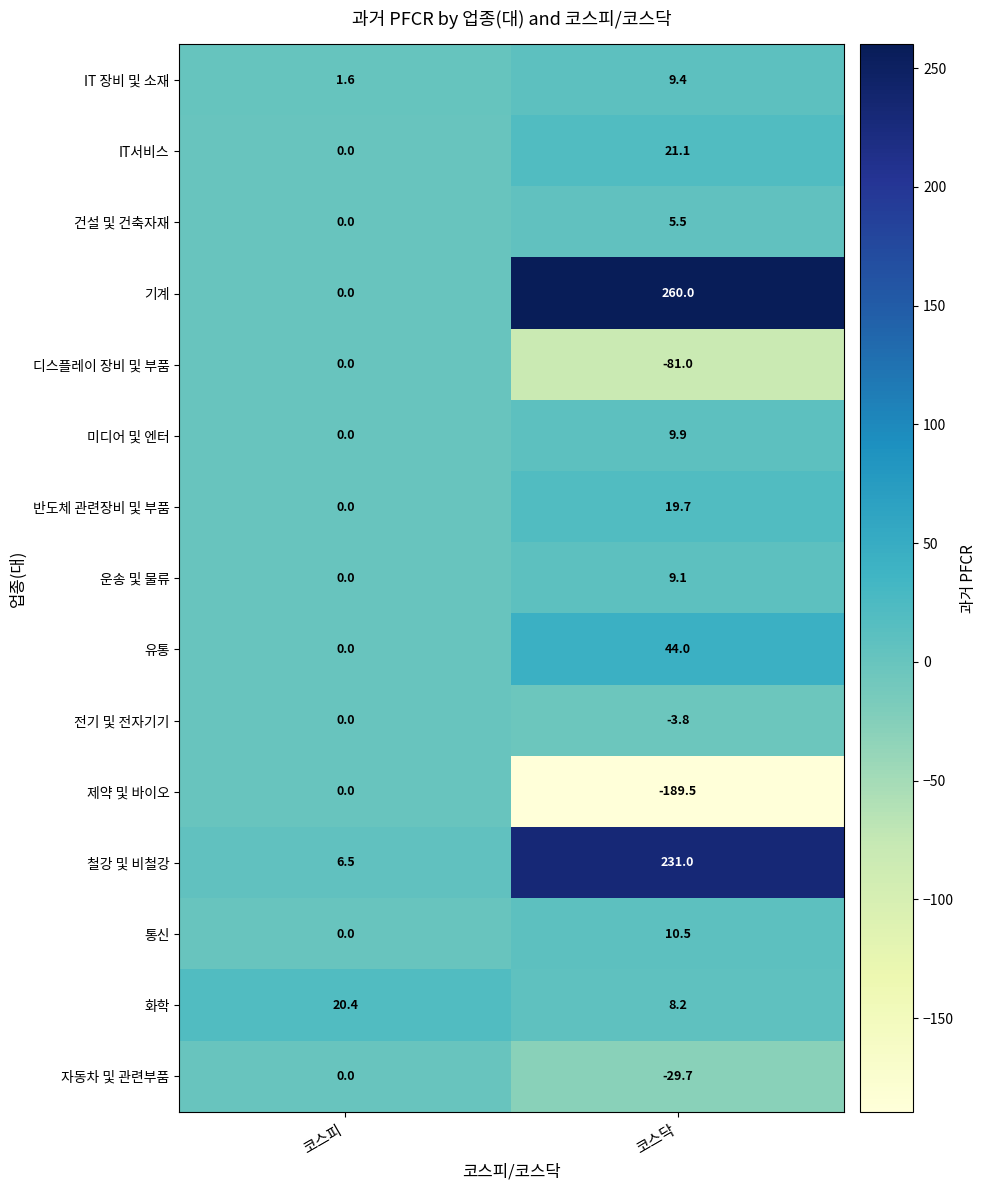

Is it true that 건설 및 건축자재 equals 0.0 at 코스피?

True